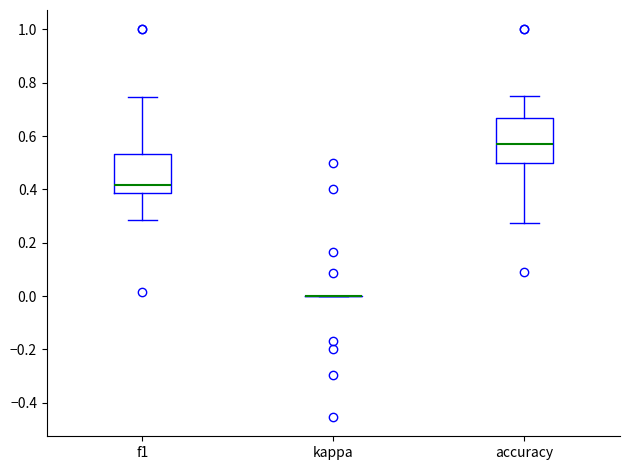

Where is the lower edge of the box for accuracy on the y-axis? The values are not printed on the chart, so give them approximately, as read against the axis.

0.50